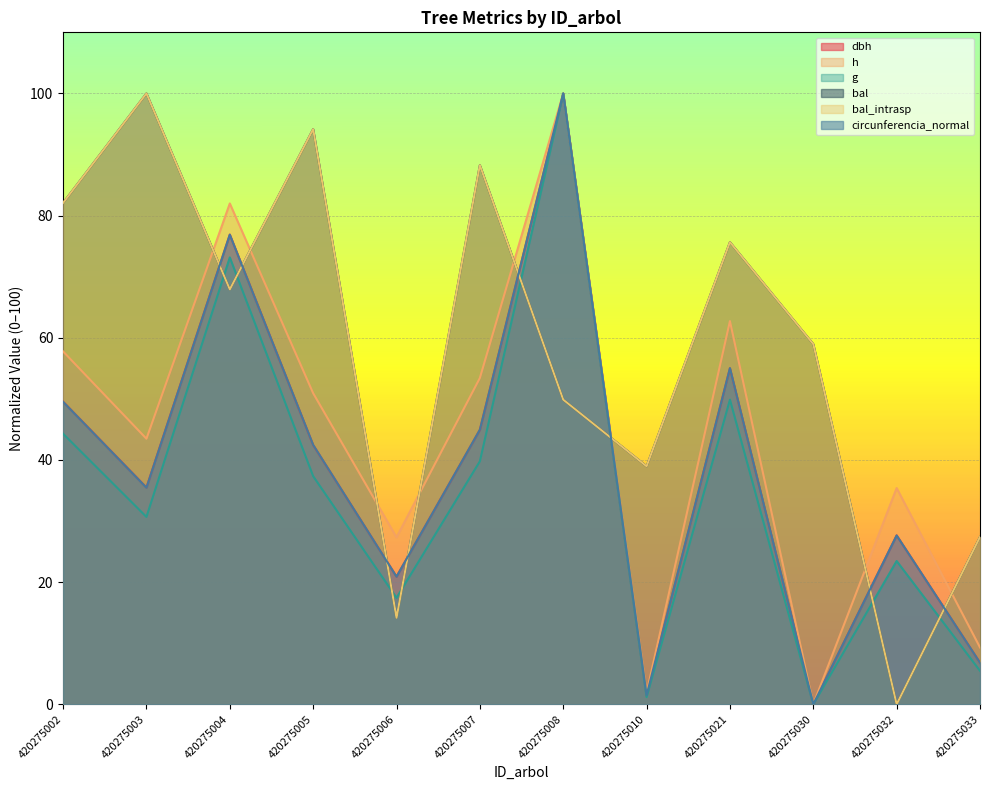

Where is the first local maximum for bal?

420275003